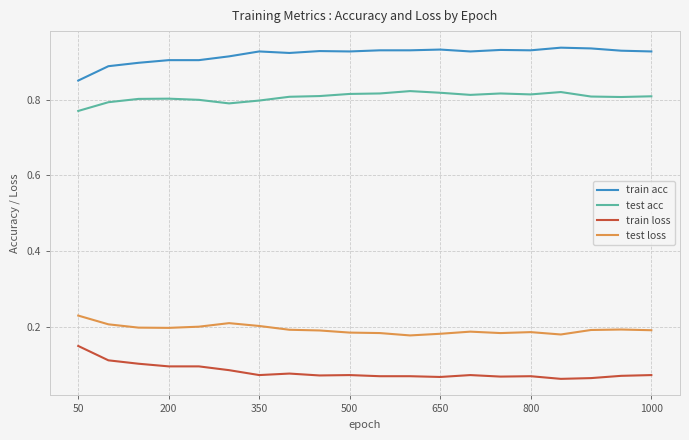

True or false: test loss and train acc cross at least once.

False